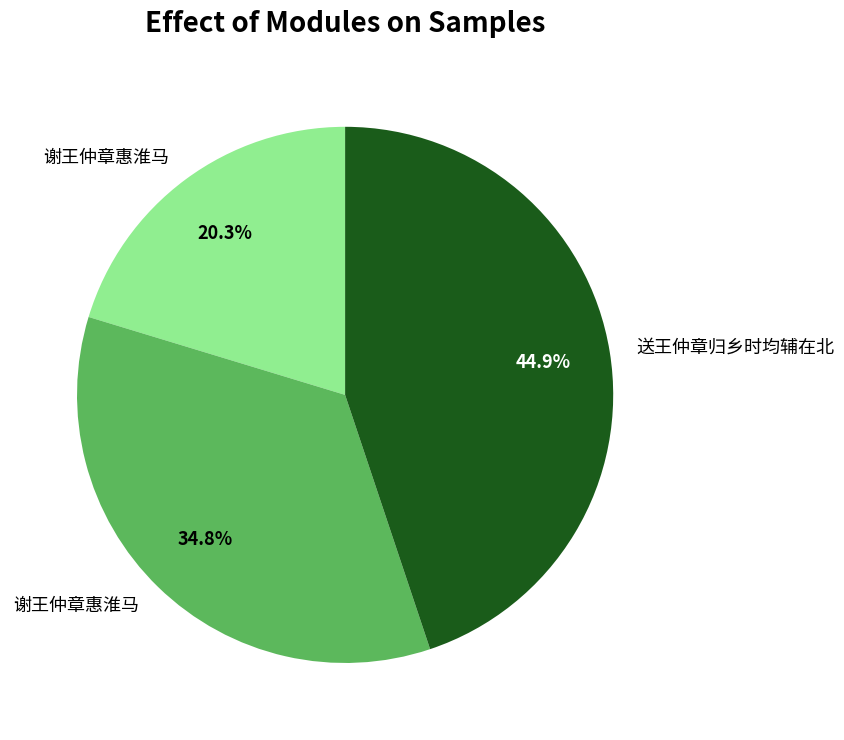

Does any single category account for the majority?

No